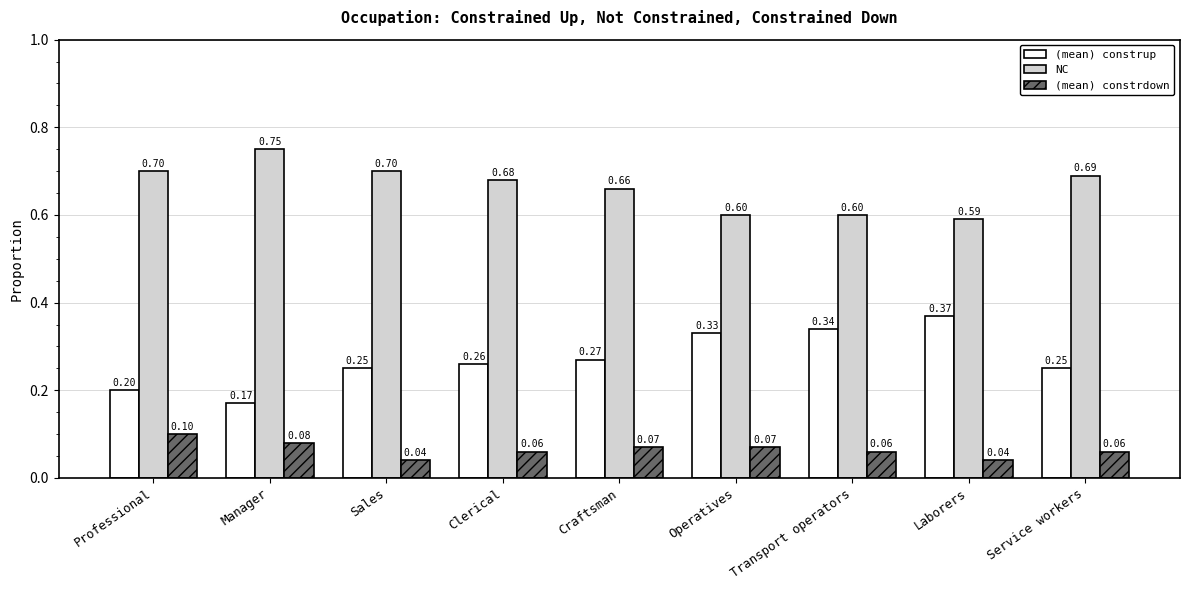

The NC series shows 0.6 at Laborers. True or false?

True